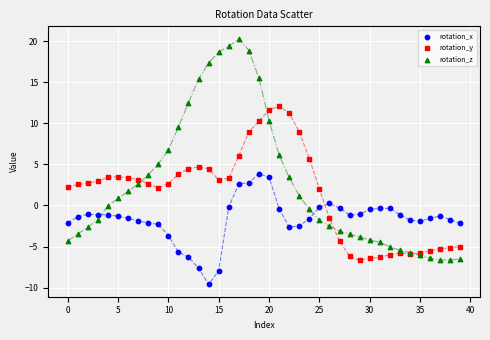

Which series contains the lowest Y value?

rotation_x